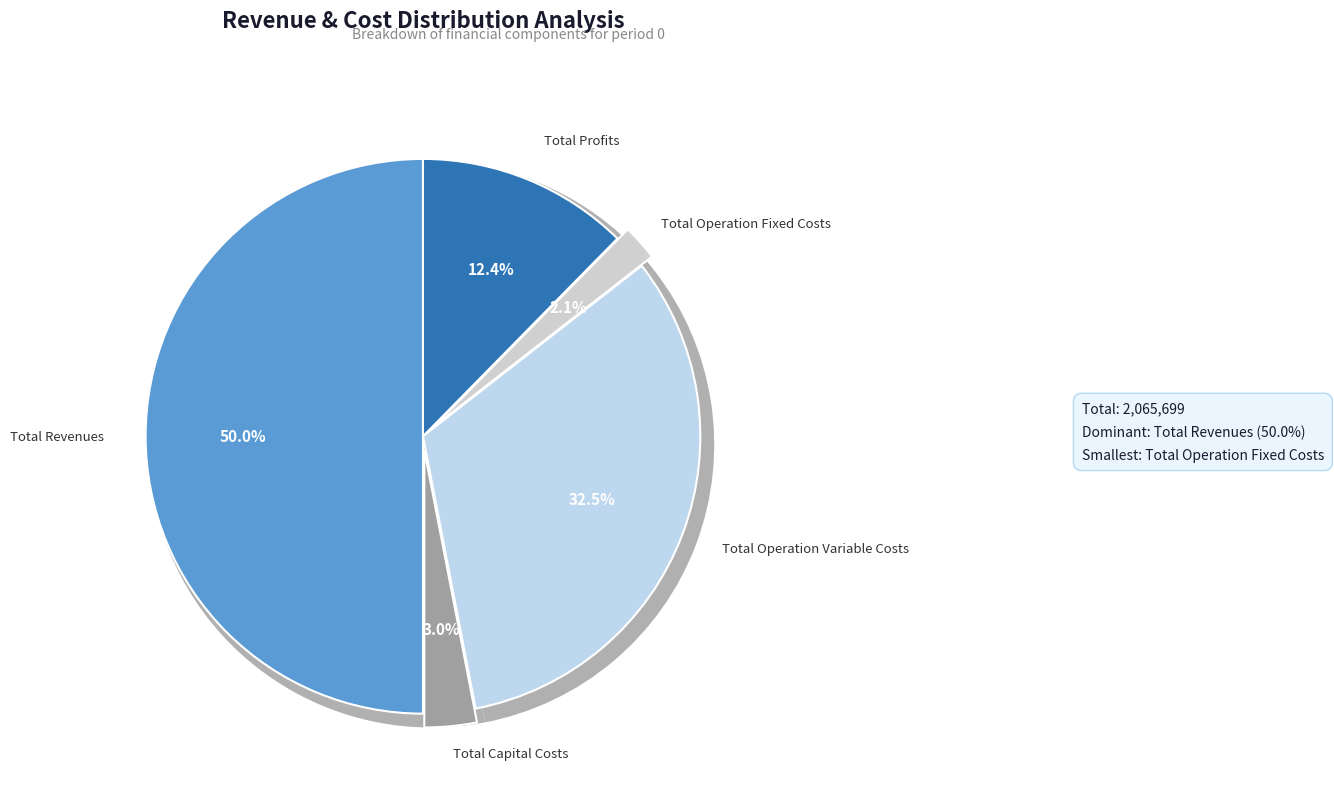

What percentage is the Total Operation Fixed Costs slice, to the nearest percent?

2%